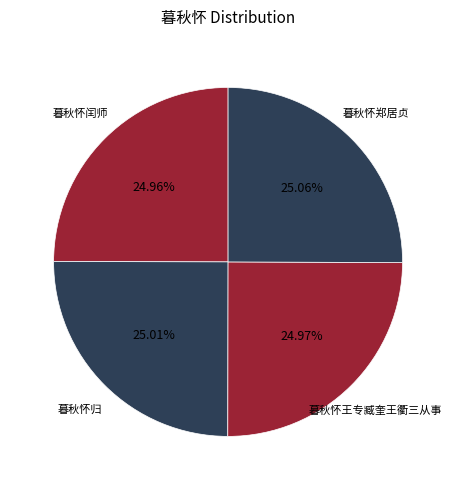

To the nearest percent, what percentage of the pie is 暮秋怀归?

25%